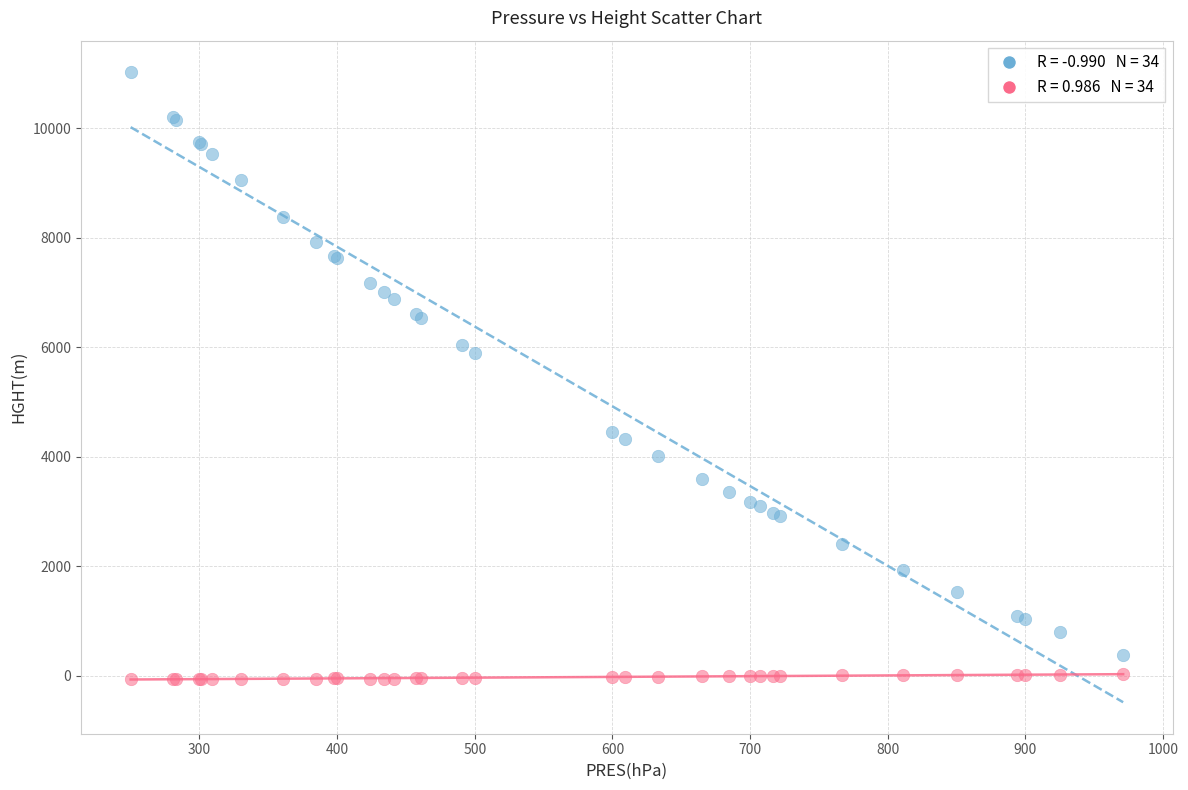

Across all series, what Y value is closest to 5479?

5900.0